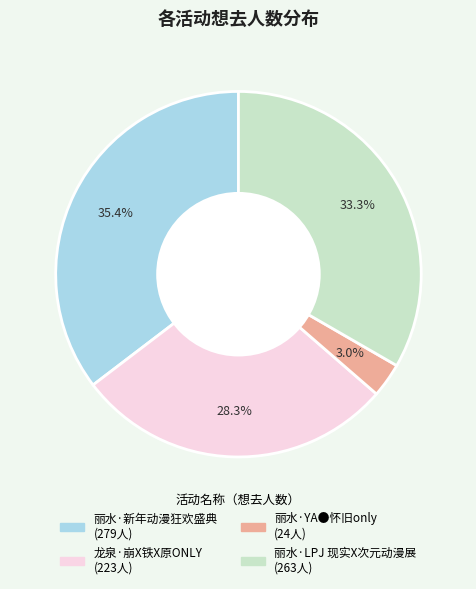

To the nearest percent, what percentage of the pie is 丽水·YA●怀旧only?

3%